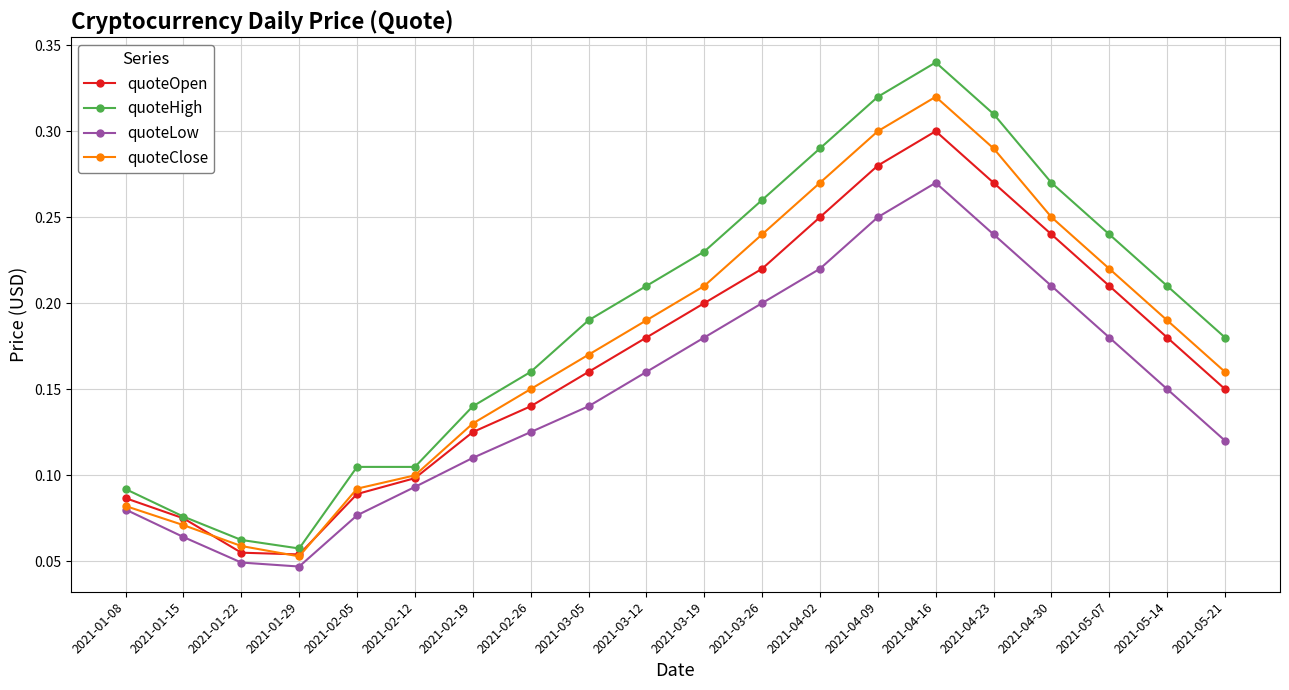

How many interior local peaks does the quoteLow series have?

1